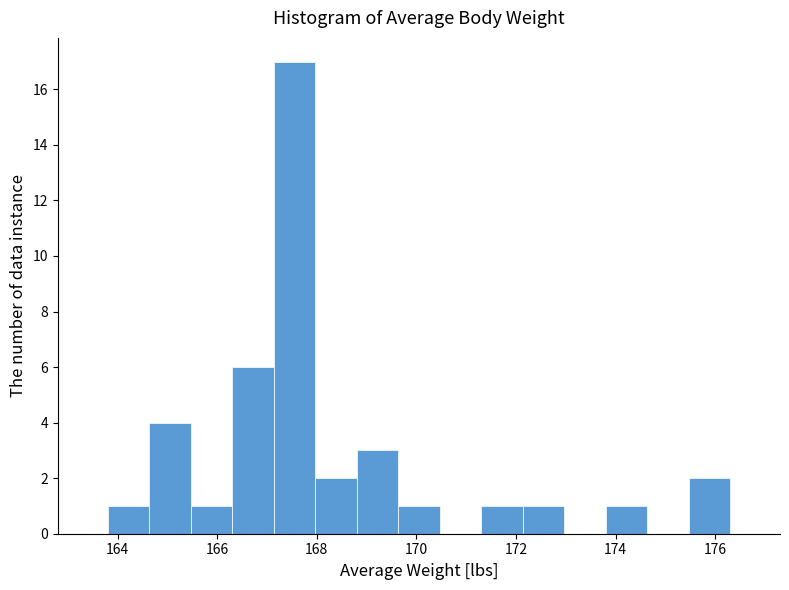

What is the height of the bar covering 168.8 to 169.6 on the x-axis? Neither the bar edges nor the heights are printed on the chart, so give them approximately, as read against the axes.

3